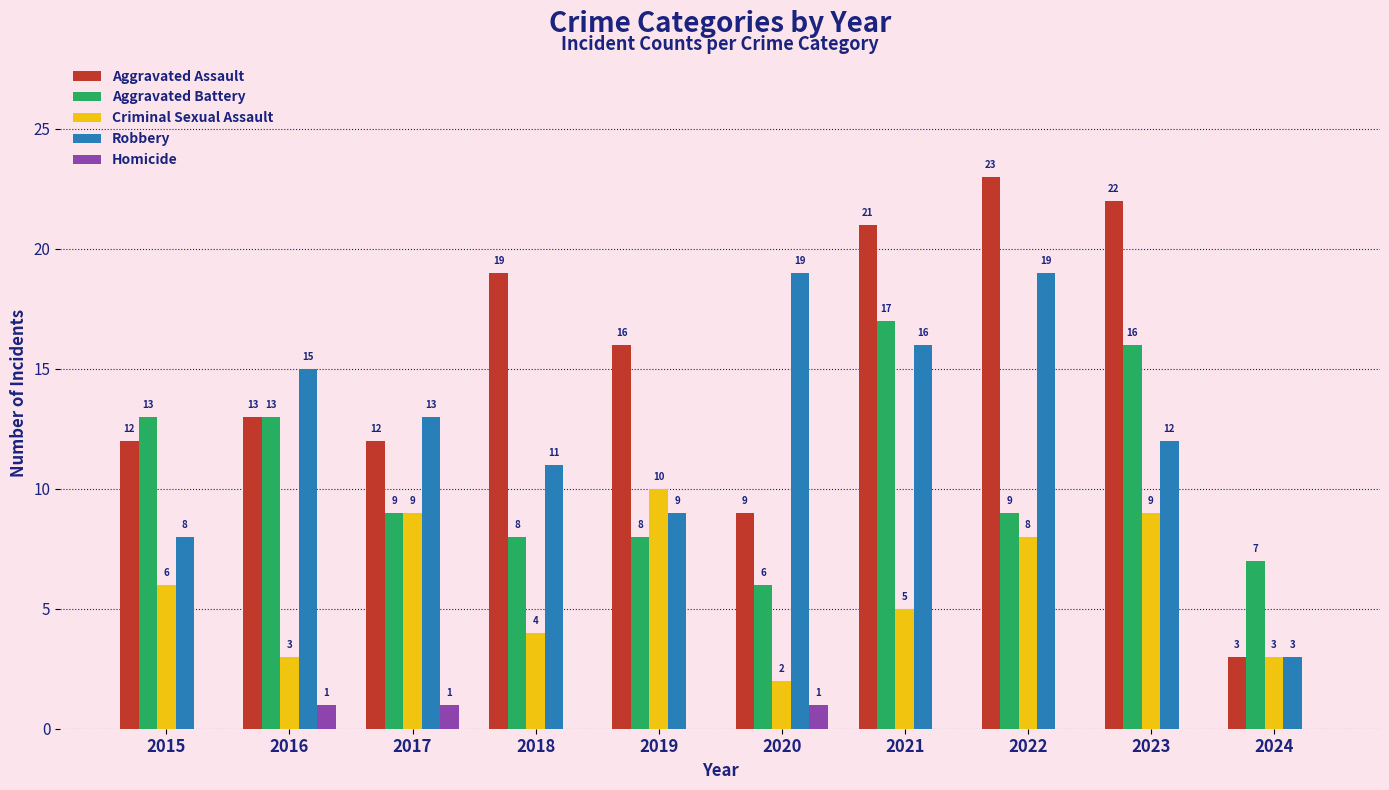

Between 2016 and 2017, which series saw the biggest shift?

Criminal Sexual Assault